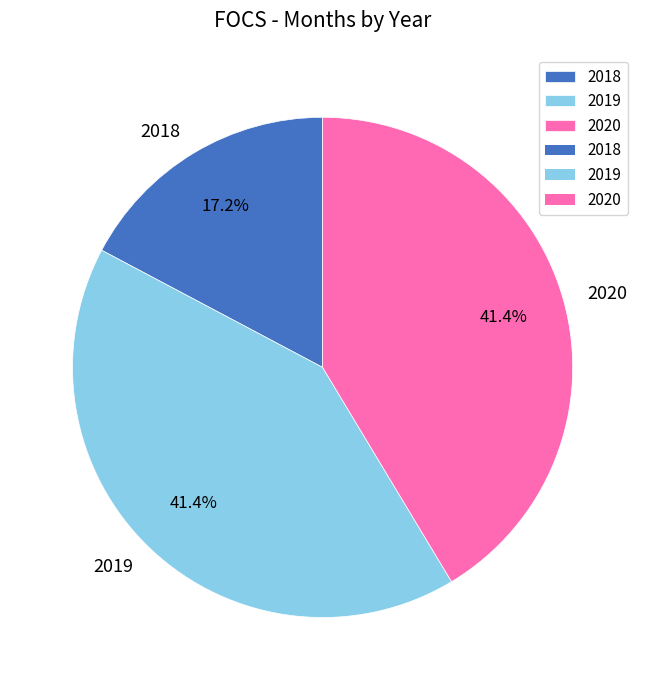

To the nearest percent, what is the difference between the largest and smallest slice percentages?

24%